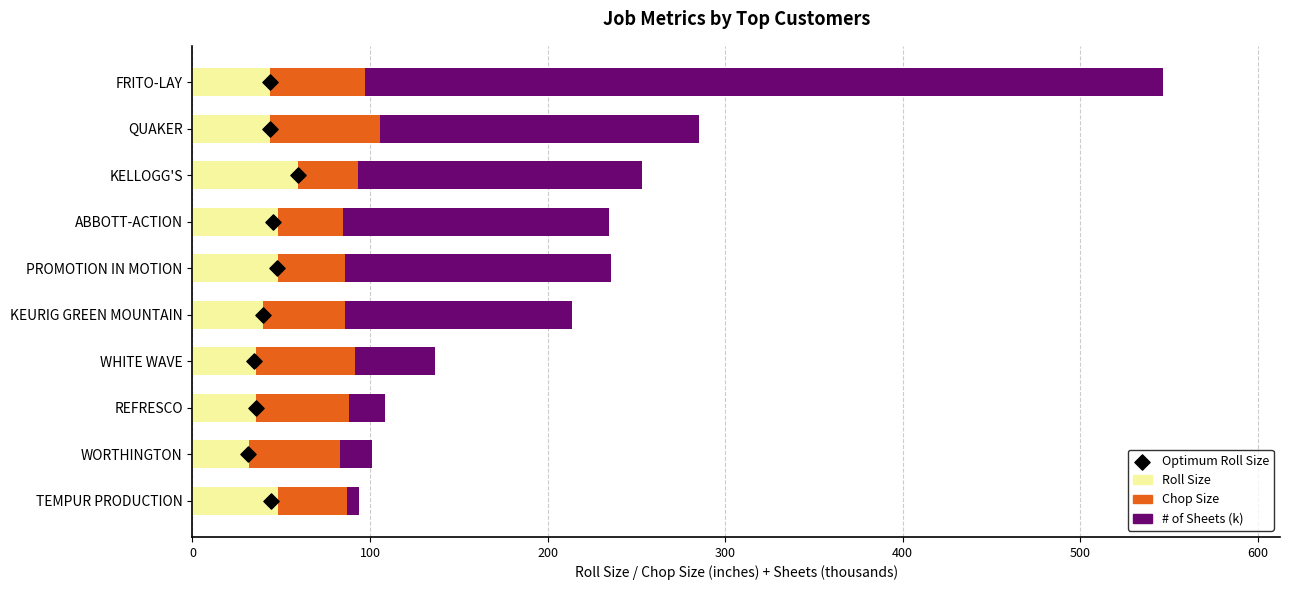

Which series contains the lowest Y value?

Optimum Roll Size